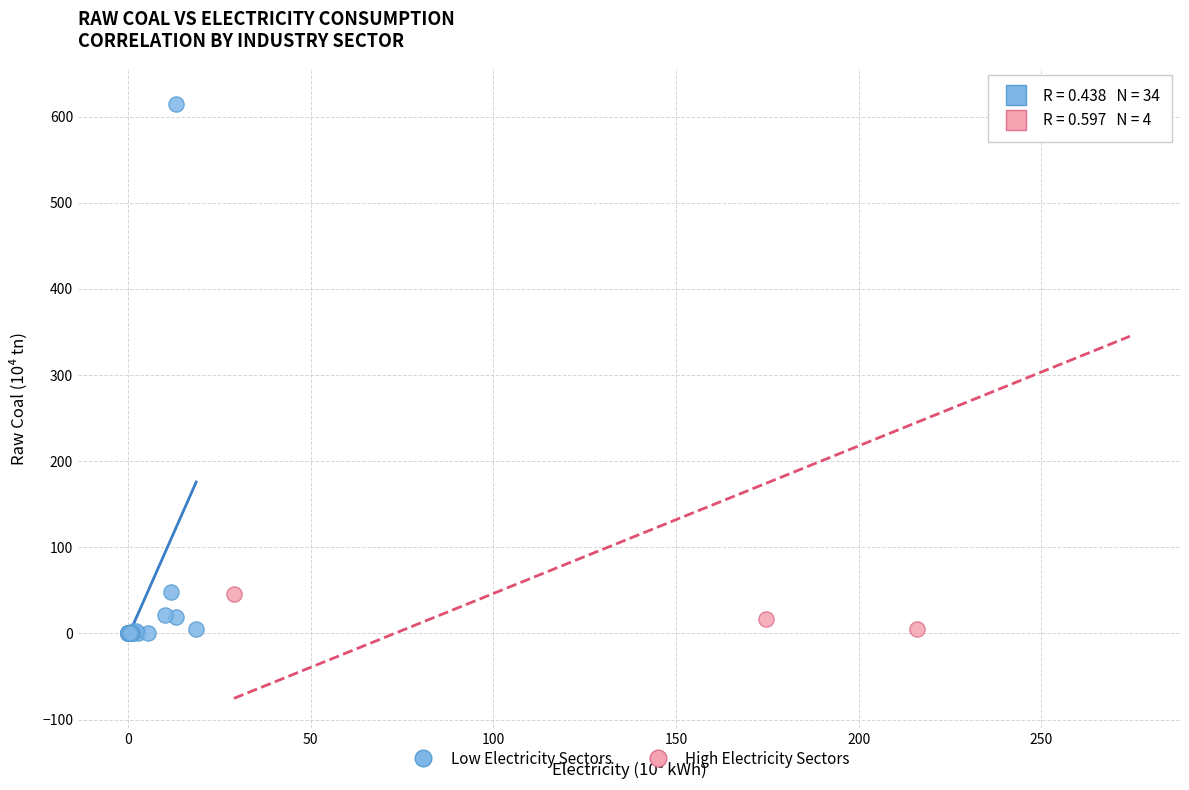

What are all the series names shown in the legend?

Low Electricity Sectors, High Electricity Sectors